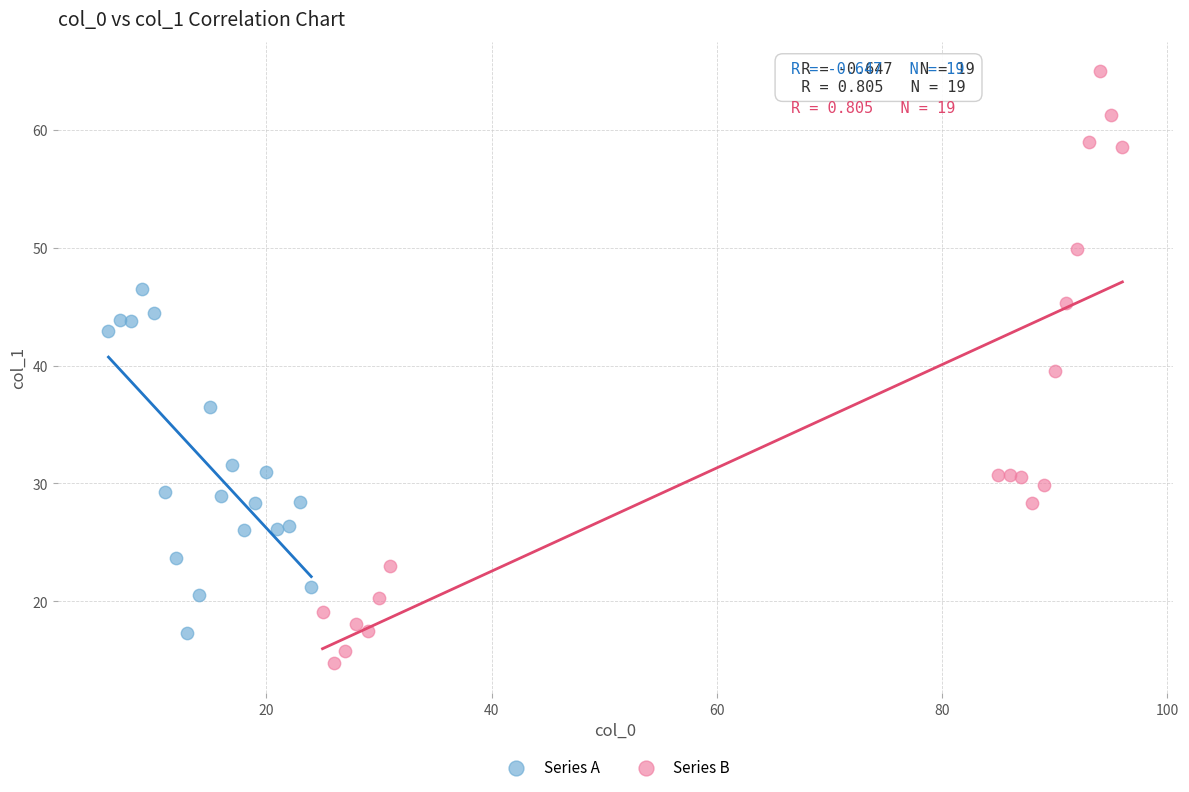

Which series reaches the minimum Y coordinate?

Series B